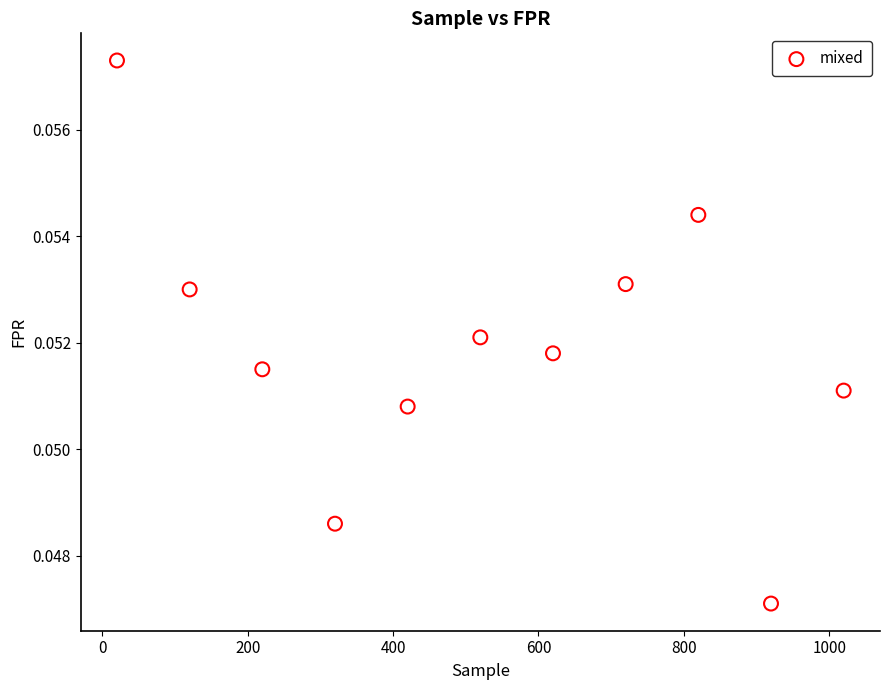

What is the average X value?

520.0